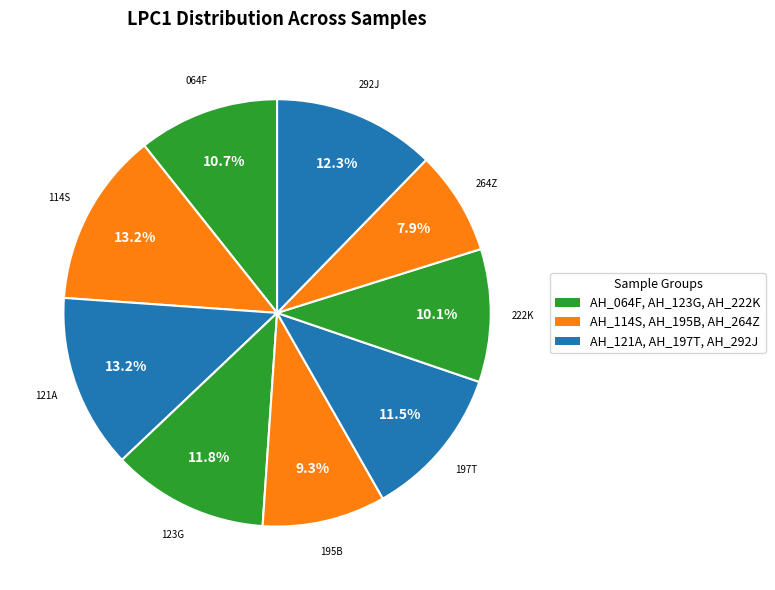

How many segments does this pie chart have?

9